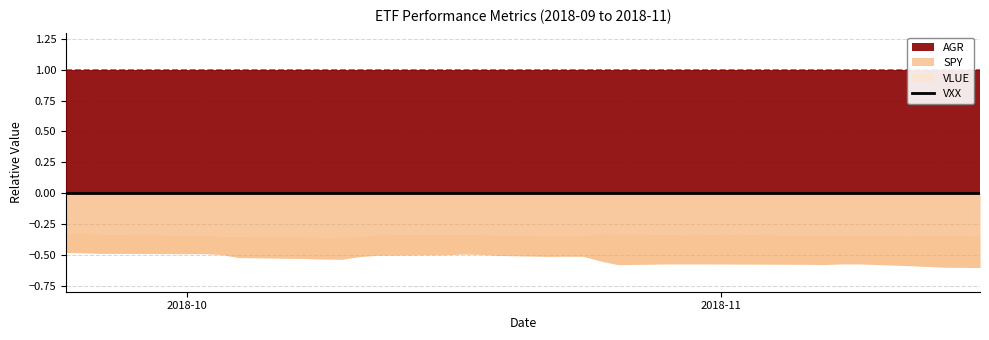

True or false: SPY has a value of -0.8 at SPY.

False